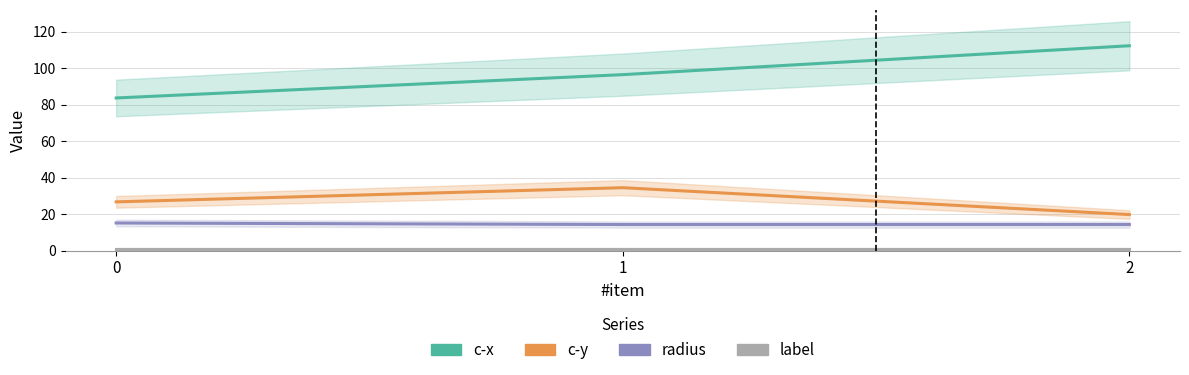

What is the greatest value displayed?

112.2